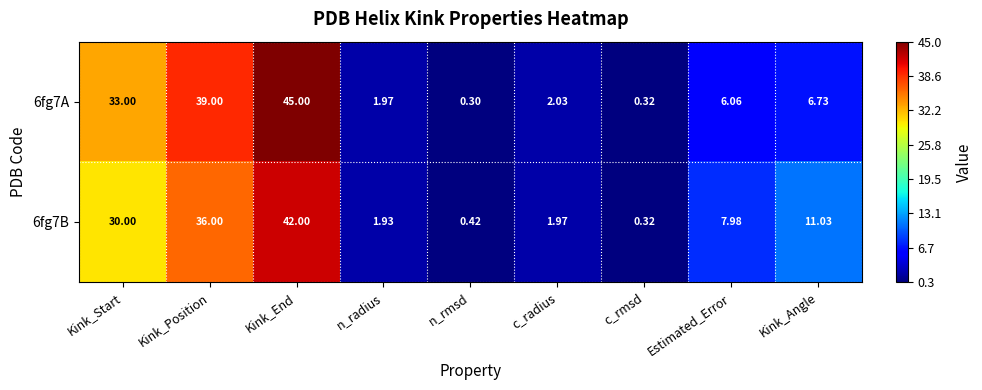

What is the greatest value displayed?

45.0